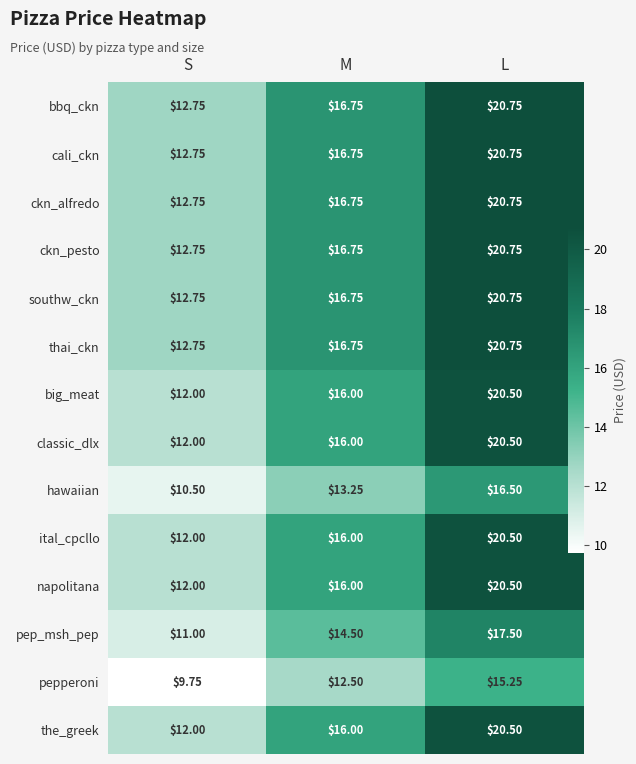

Is the value of bbq_ckn at L greater than the value of napolitana at M?

Yes